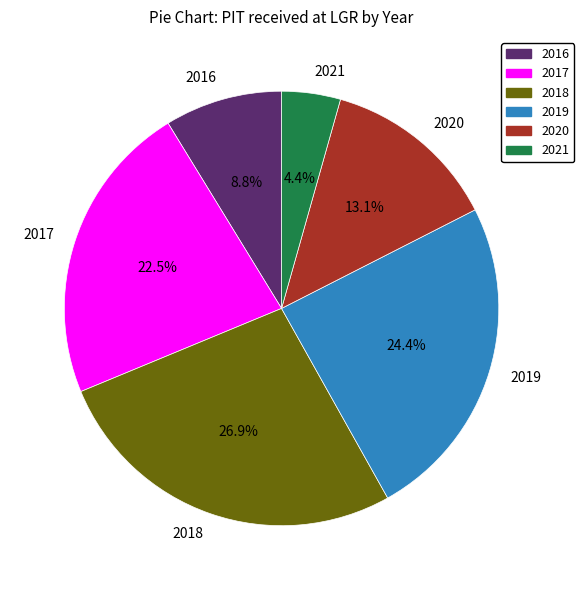

To the nearest percent, what is the difference between the largest and smallest slice percentages?

22%